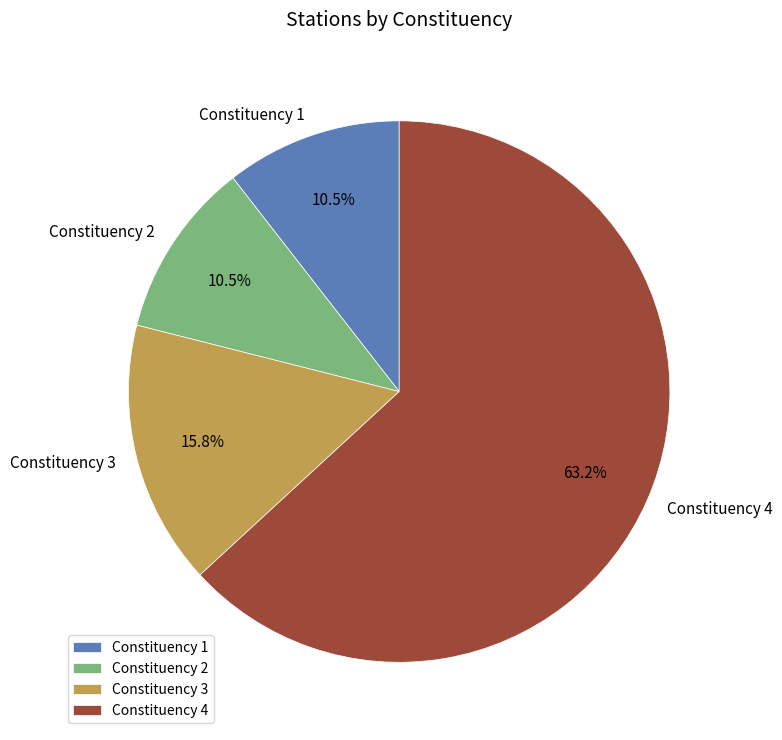

Approximately how many times larger is the value at Constituency 1 compared to Constituency 2?

1.0